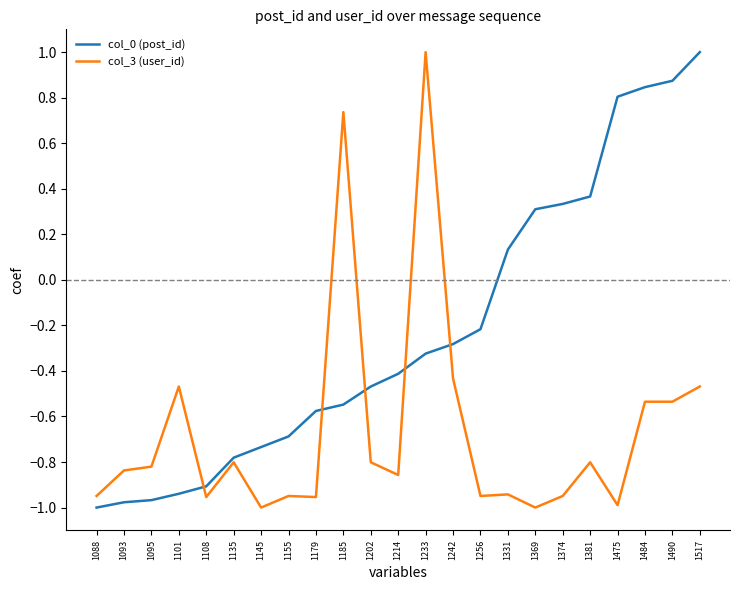

Where does the col_3 (user_id) series first go above 0?

1185